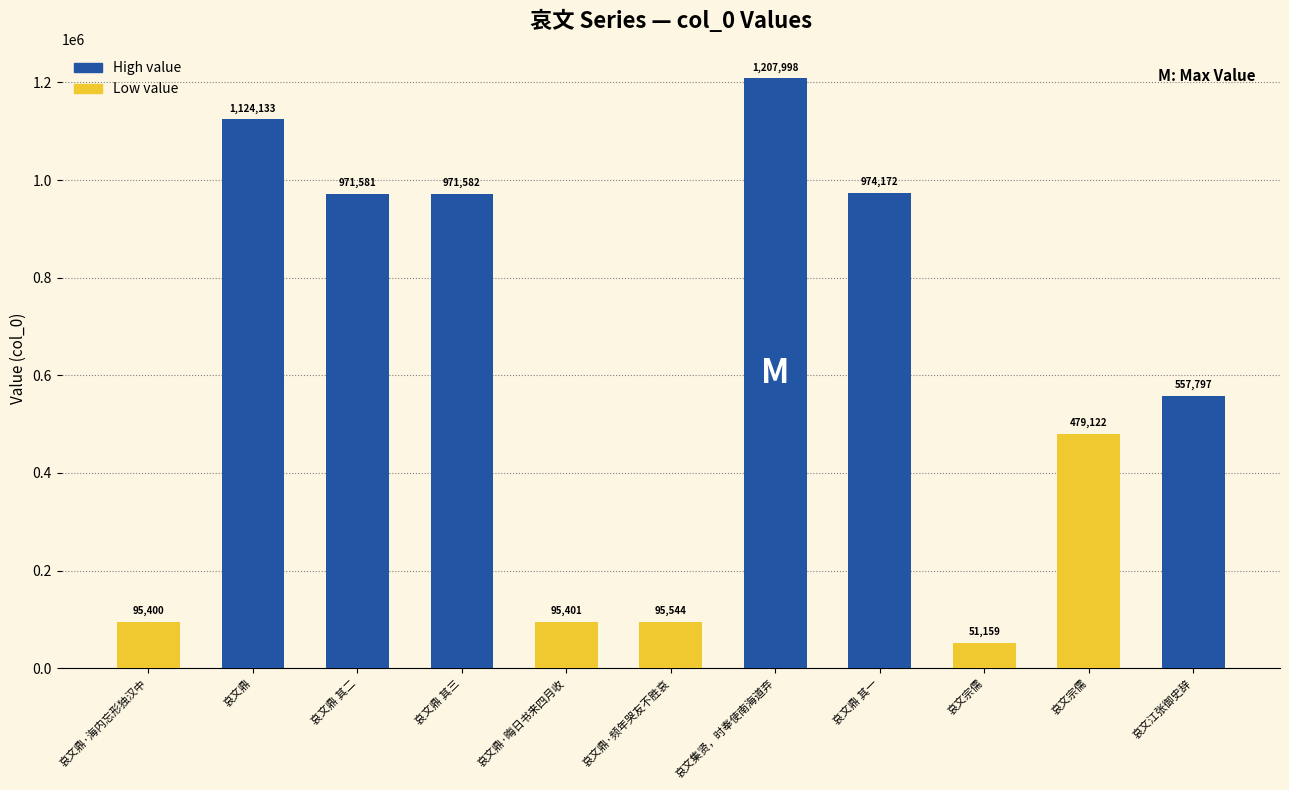

How many bars are there in total?

11